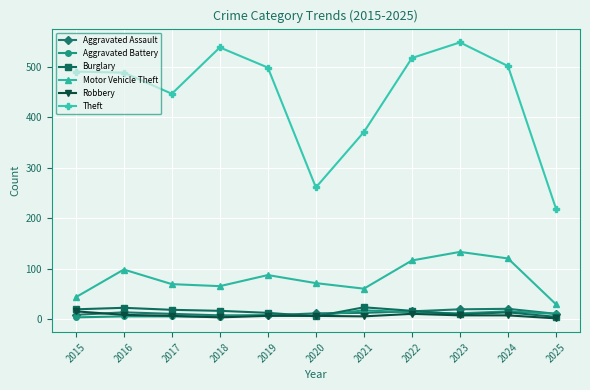

What is the greatest value displayed?

549